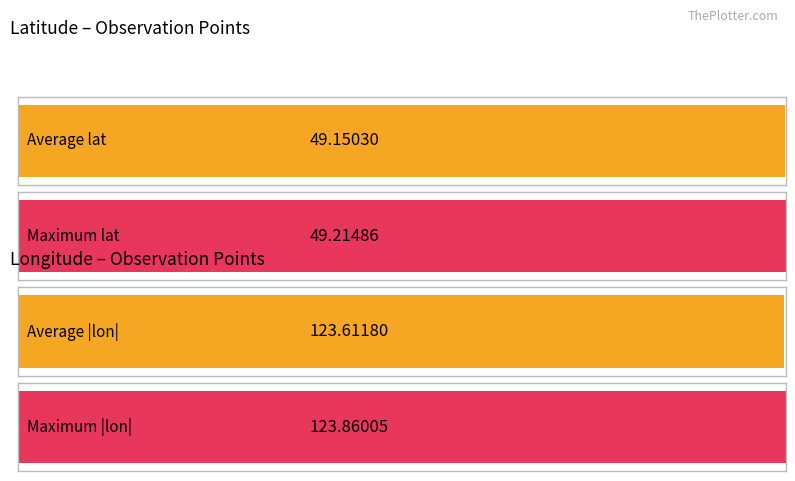

What are all the series names shown in the legend?

lat, lon